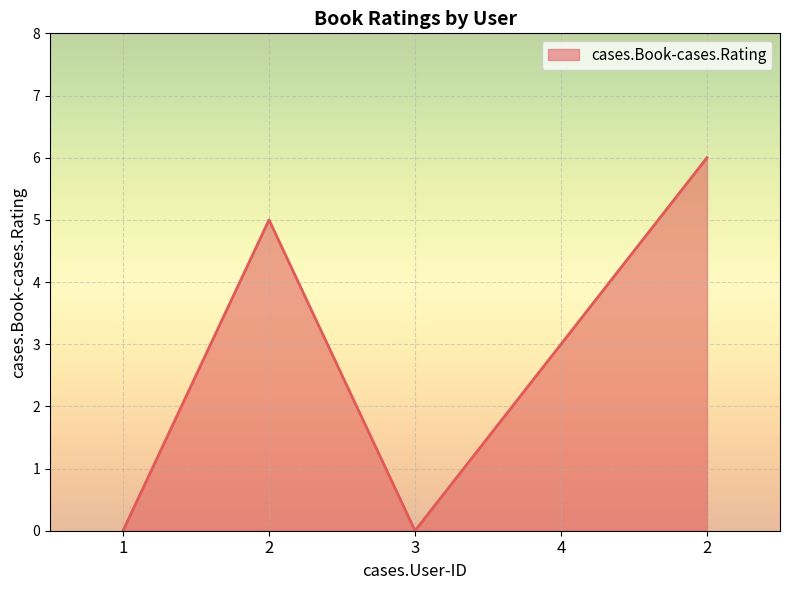

What is the value of the 4th point from the left?

3